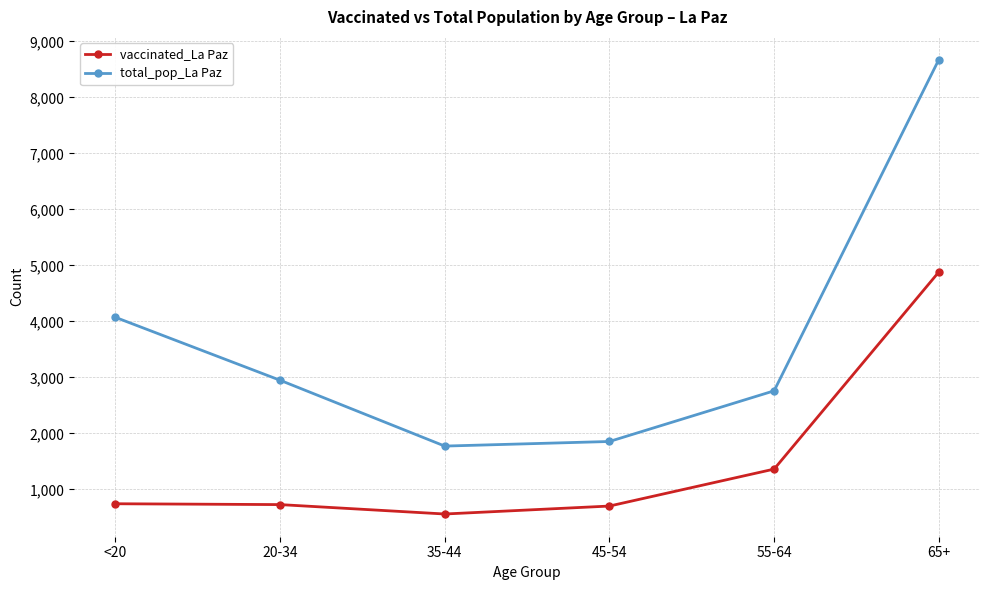

What is the difference between the highest and lowest values at 45-54?

1153